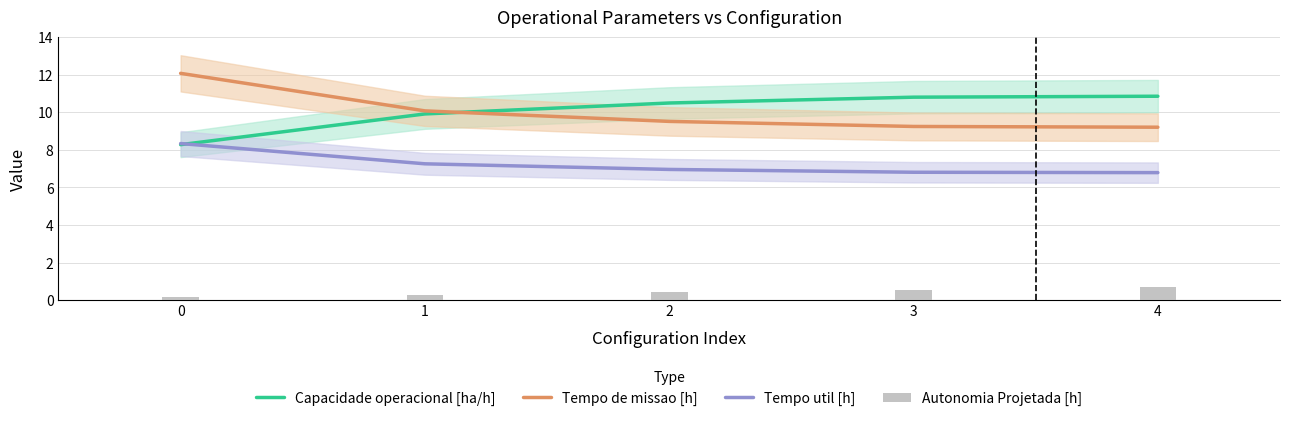

At how many categories does at least one series exceed 2?

5